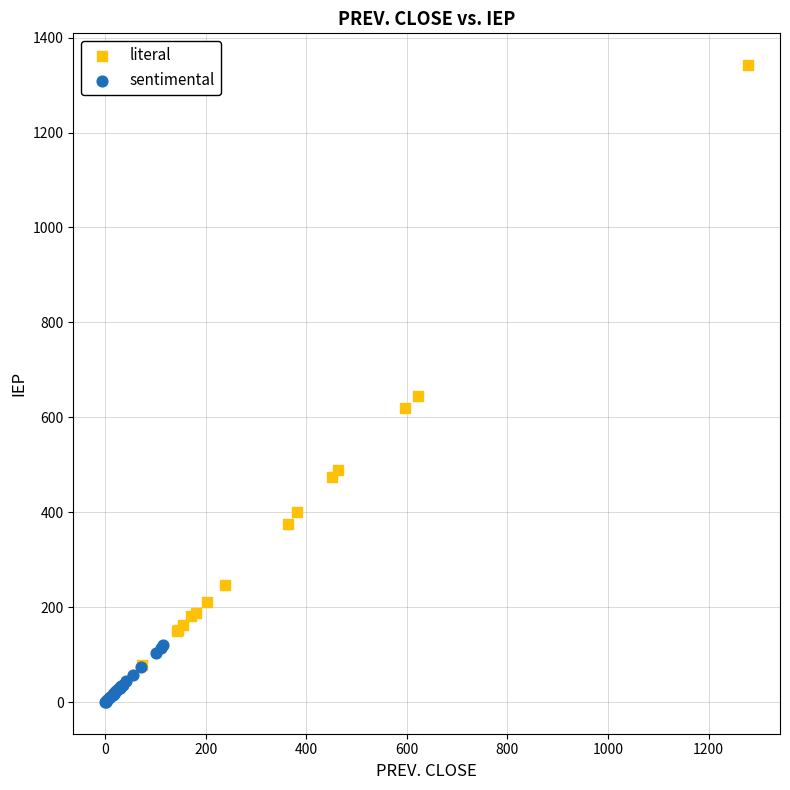

Which series has the largest Y range (max minus min)?

literal